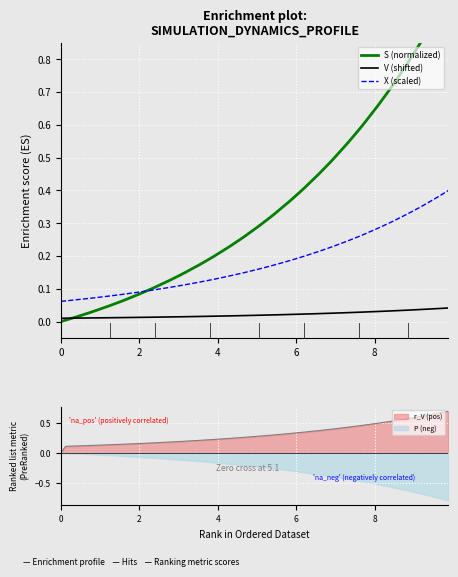

True or false: V (shifted) and X (scaled) cross at least once.

False